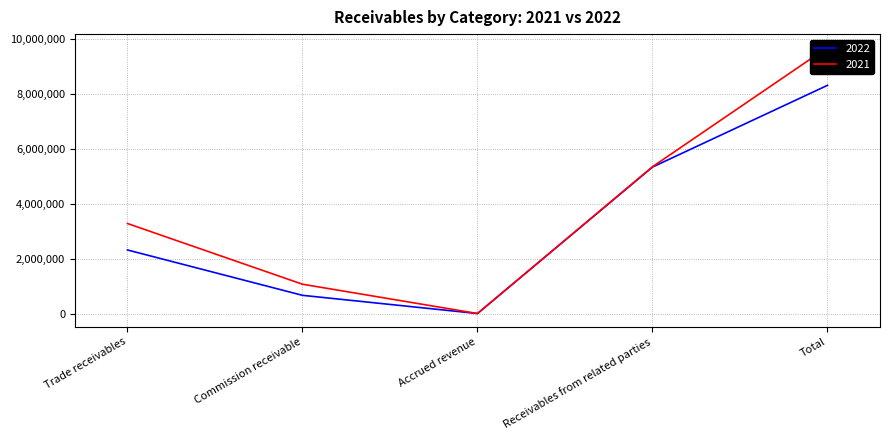

Between Receivables from related parties and Total, which series saw the biggest shift?

2021